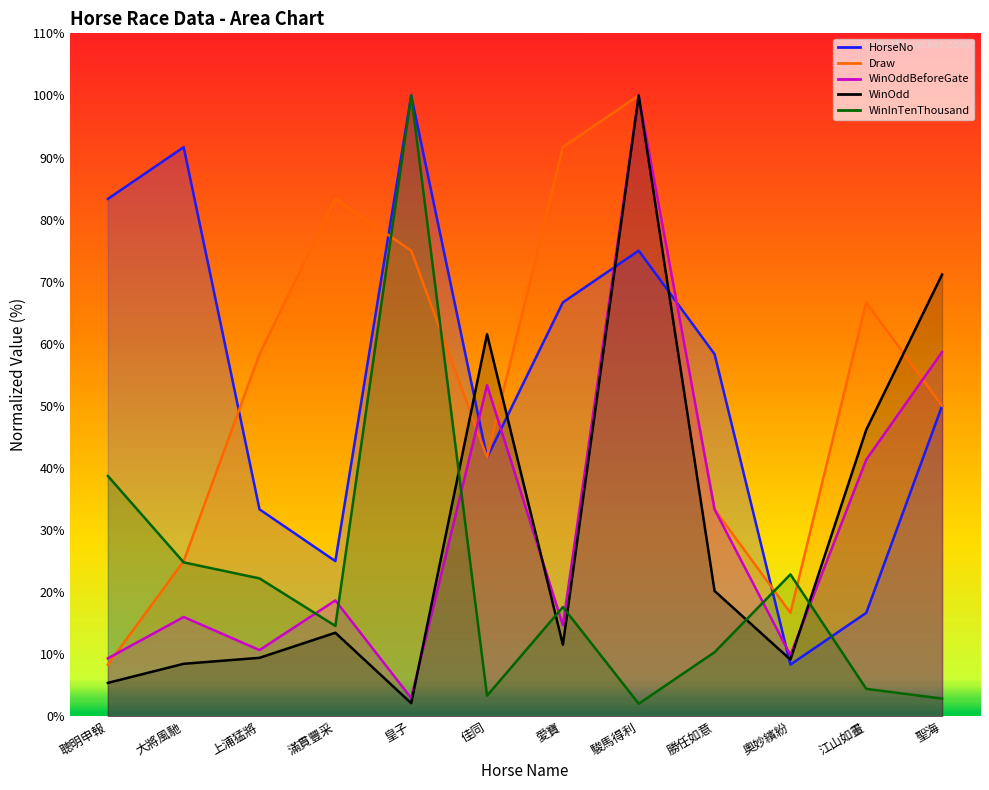

At which label is Draw closest to 54?

聖海